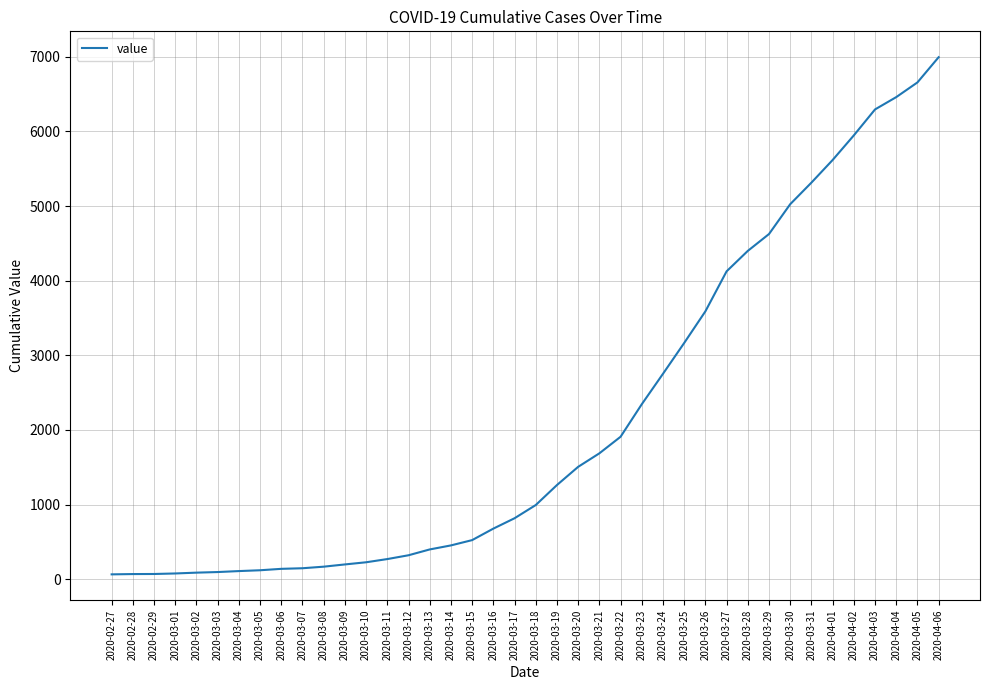

What is the change in value from 2020-04-04 to 2020-04-06?

+535